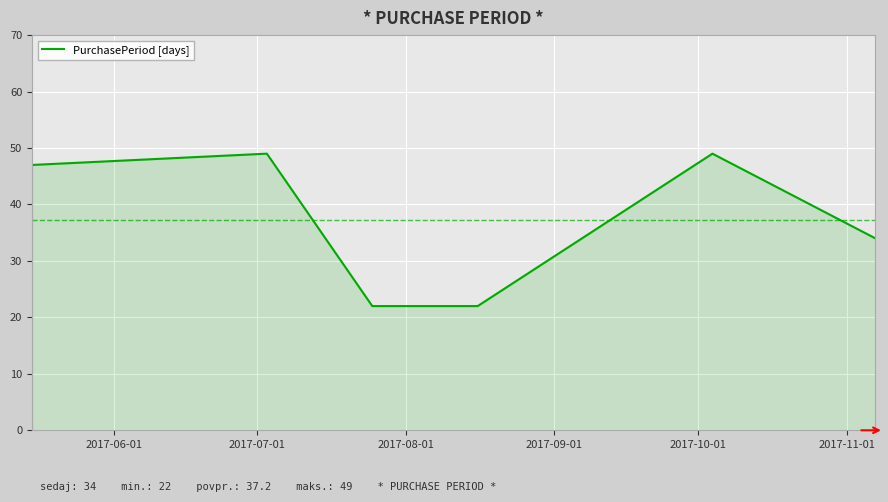

True or false: the data has more than 0 interior local peaks.

True